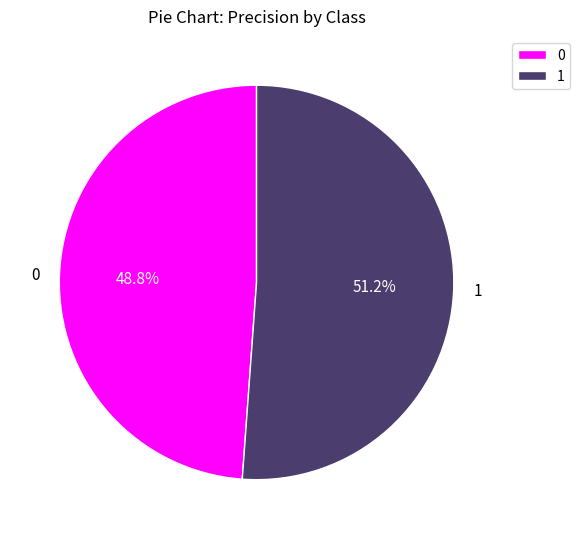

To the nearest percent, what is the average slice percentage?

50%